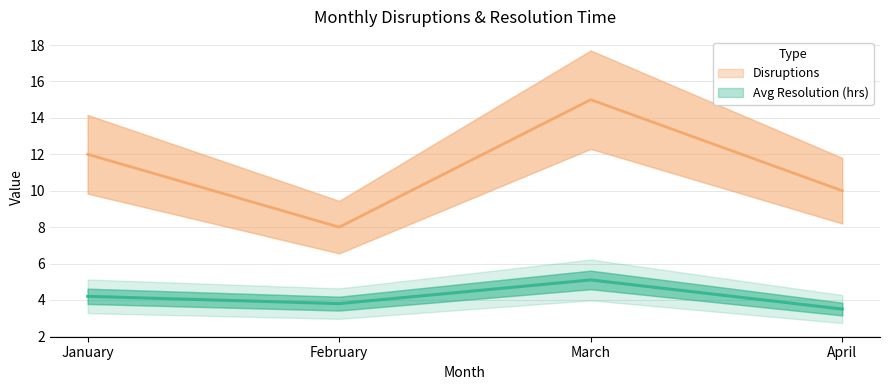

What is the sum of all Avg Resolution (hrs) values?

16.6